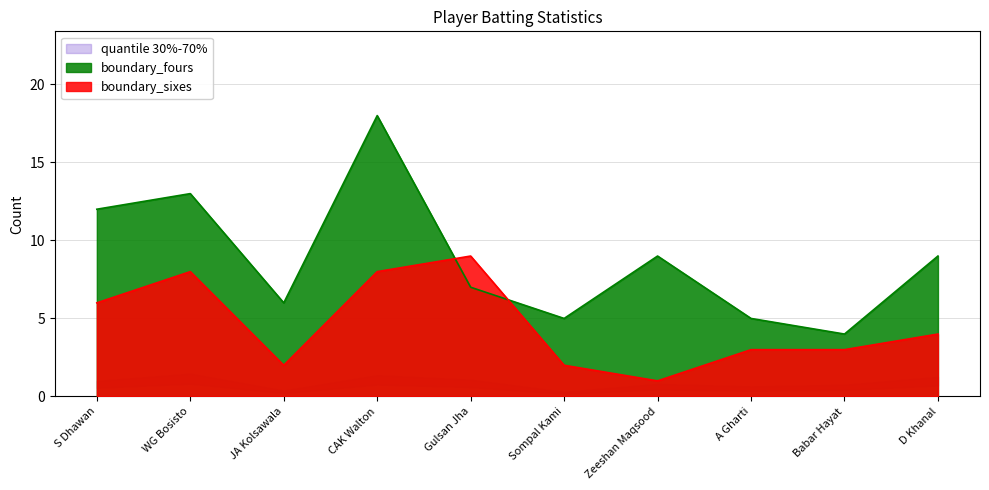

True or false: boundary_sixes and boundary_fours cross at least once.

True